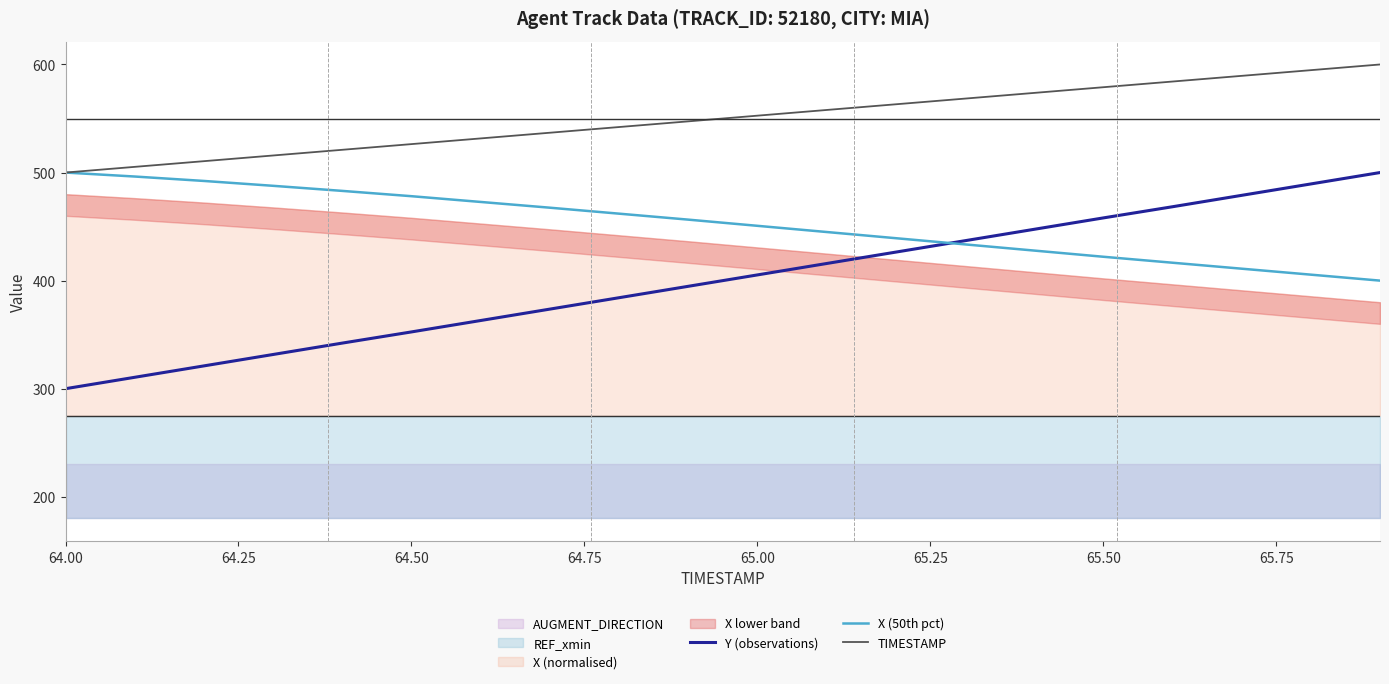

What is the difference between the maximum and minimum values in the X (50th pct) series?

100.0